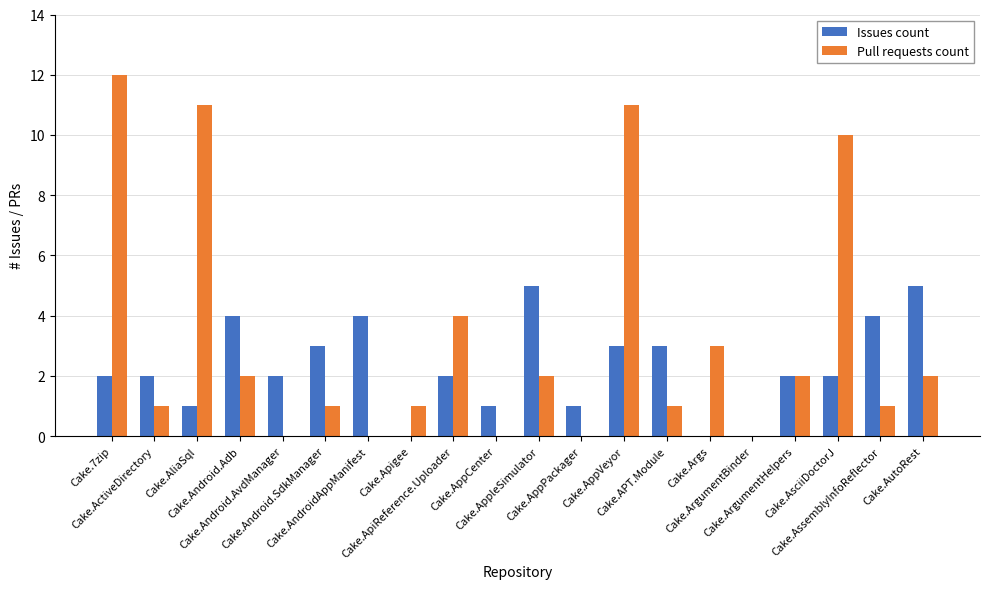

What is the total value across all series at Cake.AppCenter?

1